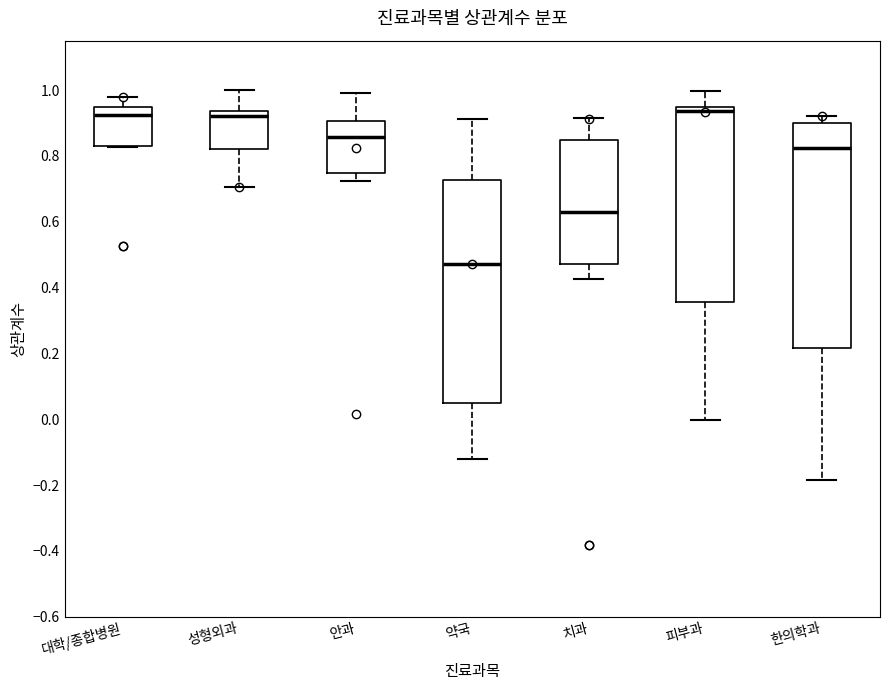

Where is the lower edge of the box for 안과 on the y-axis? The values are not printed on the chart, so give them approximately, as read against the axis.

0.74